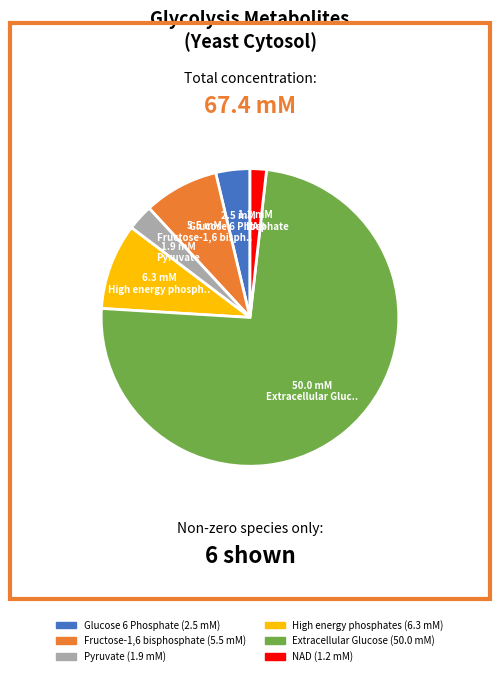

Between Extracellular Glucose and NAD, which is larger?

Extracellular Glucose